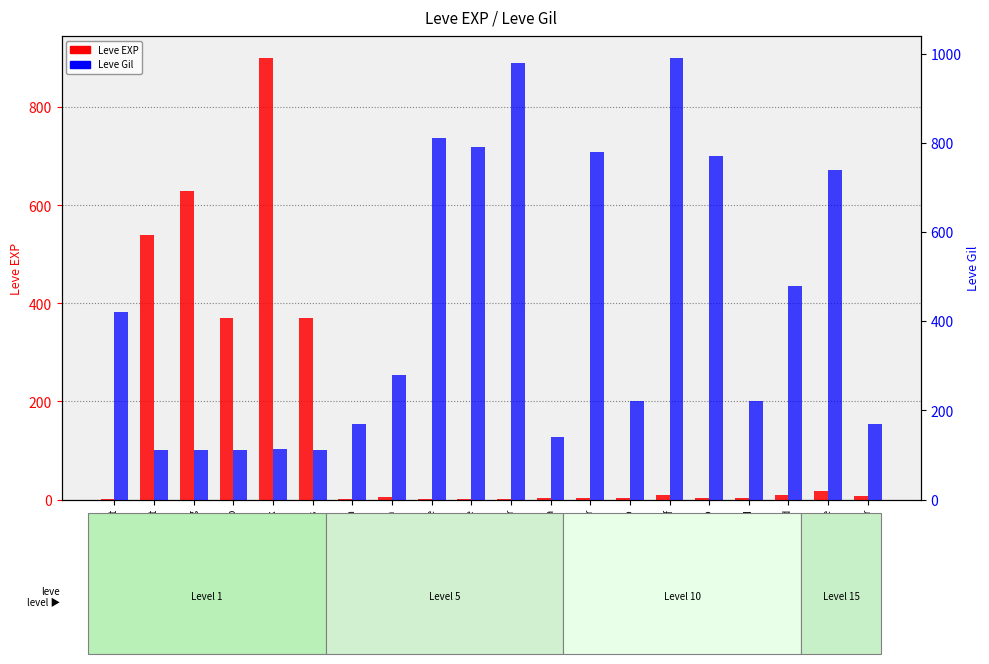

What position from the right is Kukuru Powder?

8